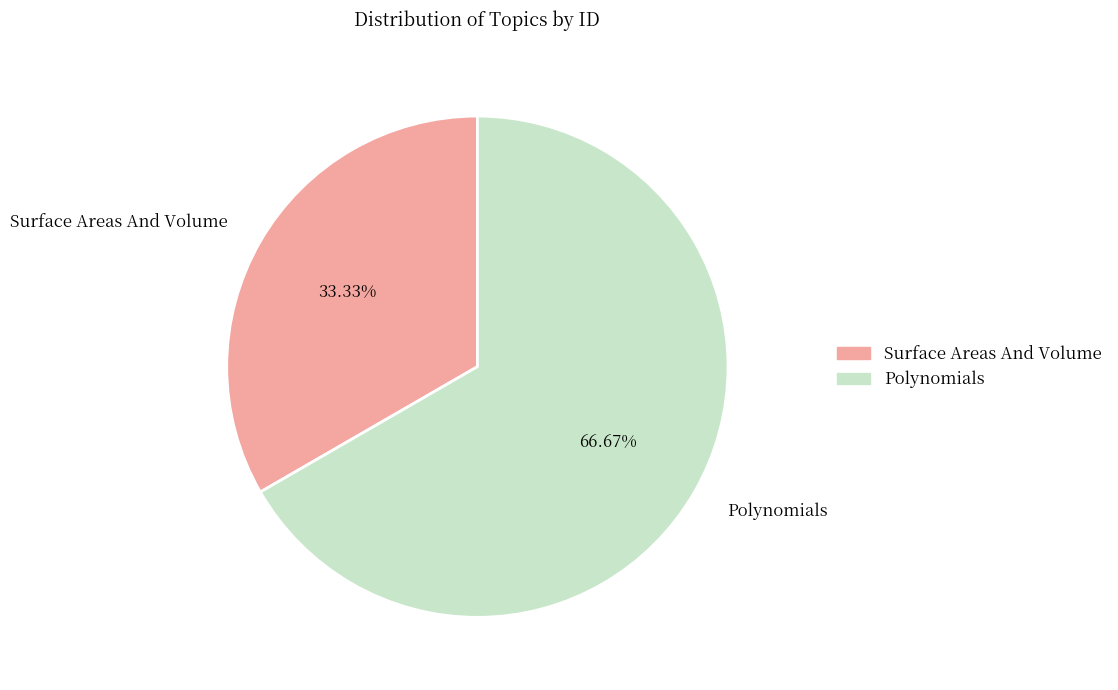

What portion of the pie excludes Polynomials?

33.3%